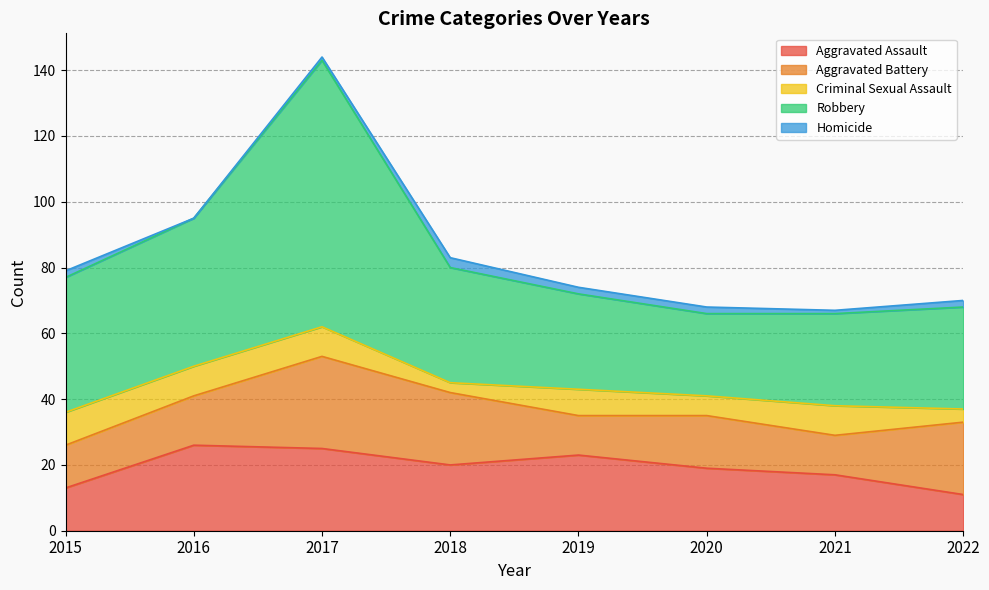

What is the difference between the Criminal Sexual Assault values at 2018 and 2015?

7